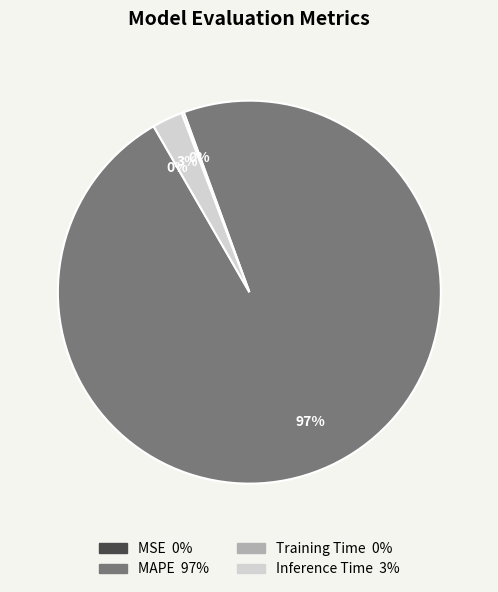

What is the largest slice in the pie chart?

MAPE